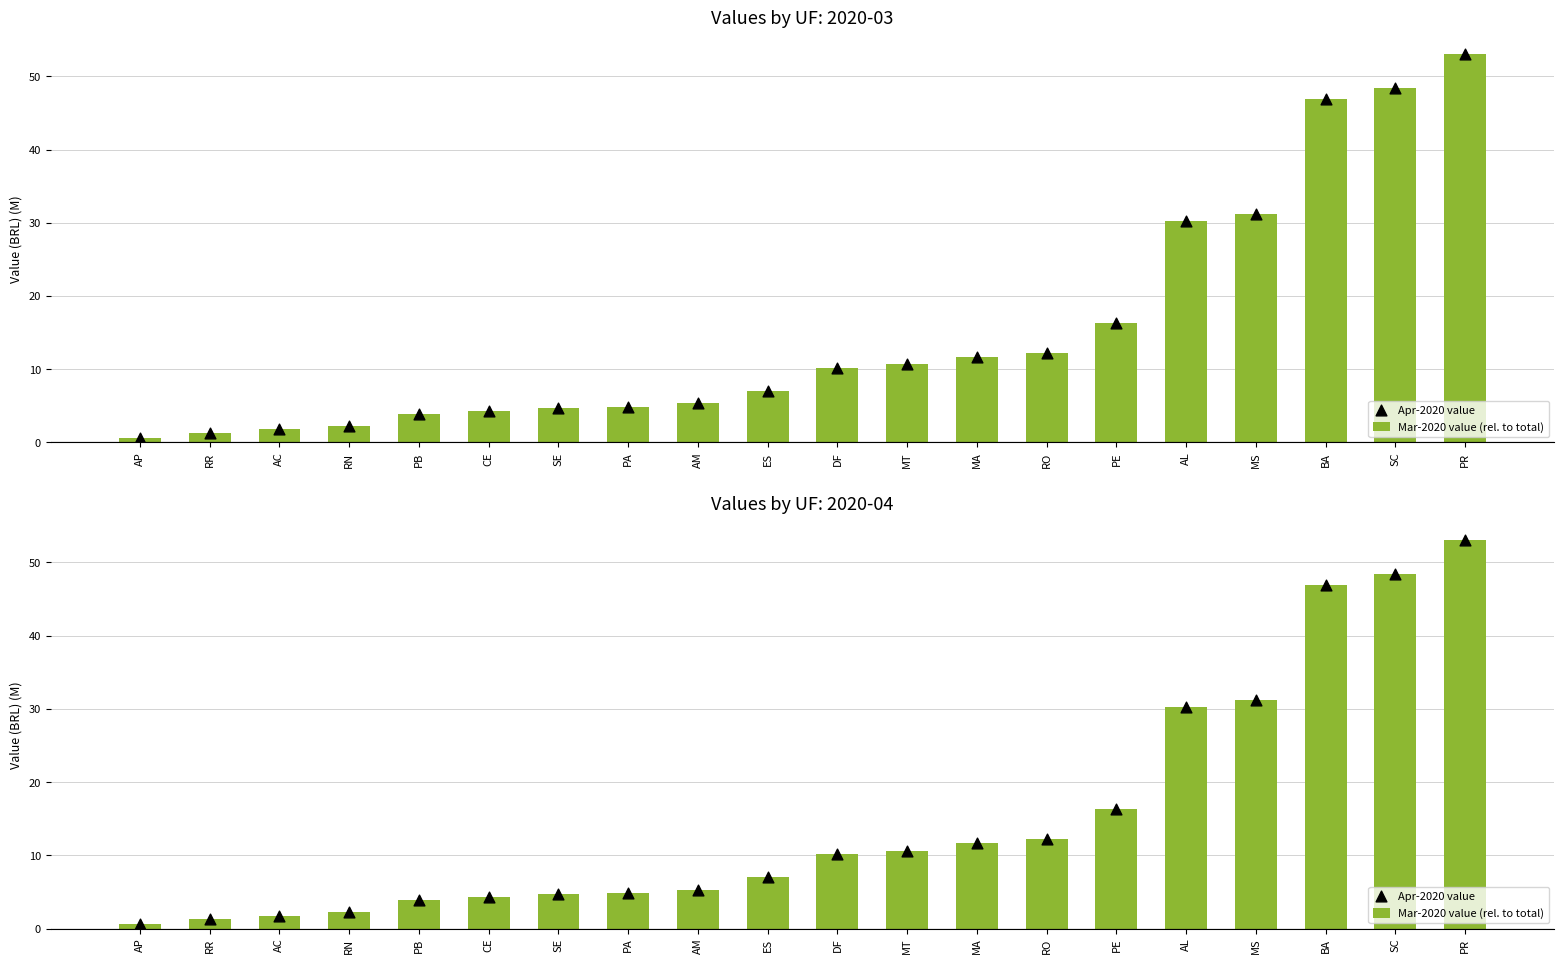

At which category is the sum across all series the highest?

PR